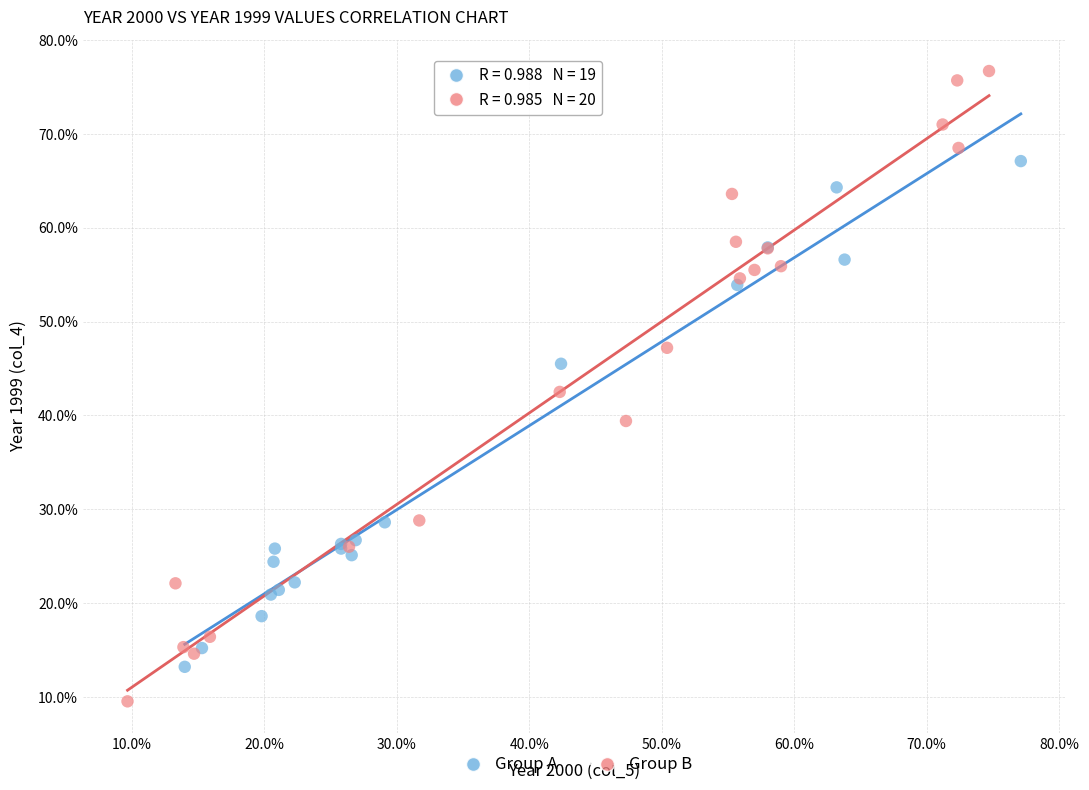

Which series has the widest spread of Y values?

Group B